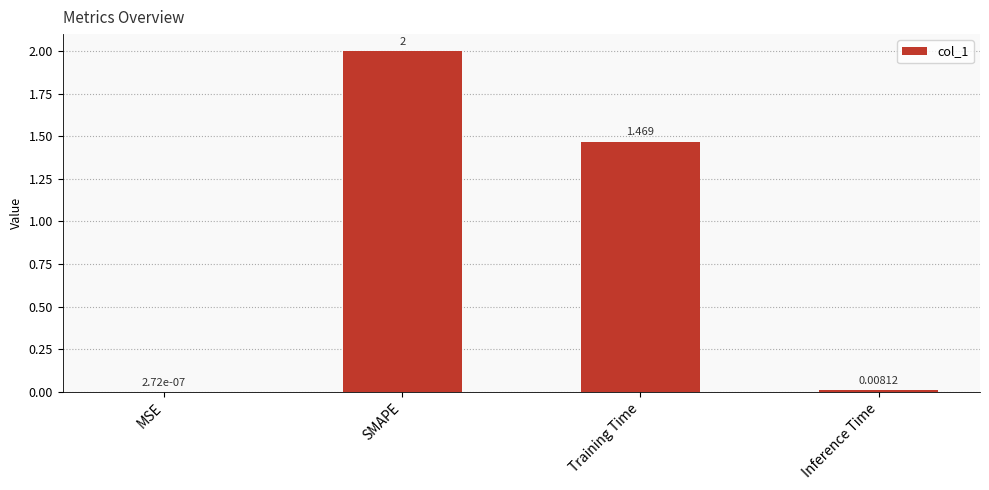

At which label does the data first exceed 1?

SMAPE